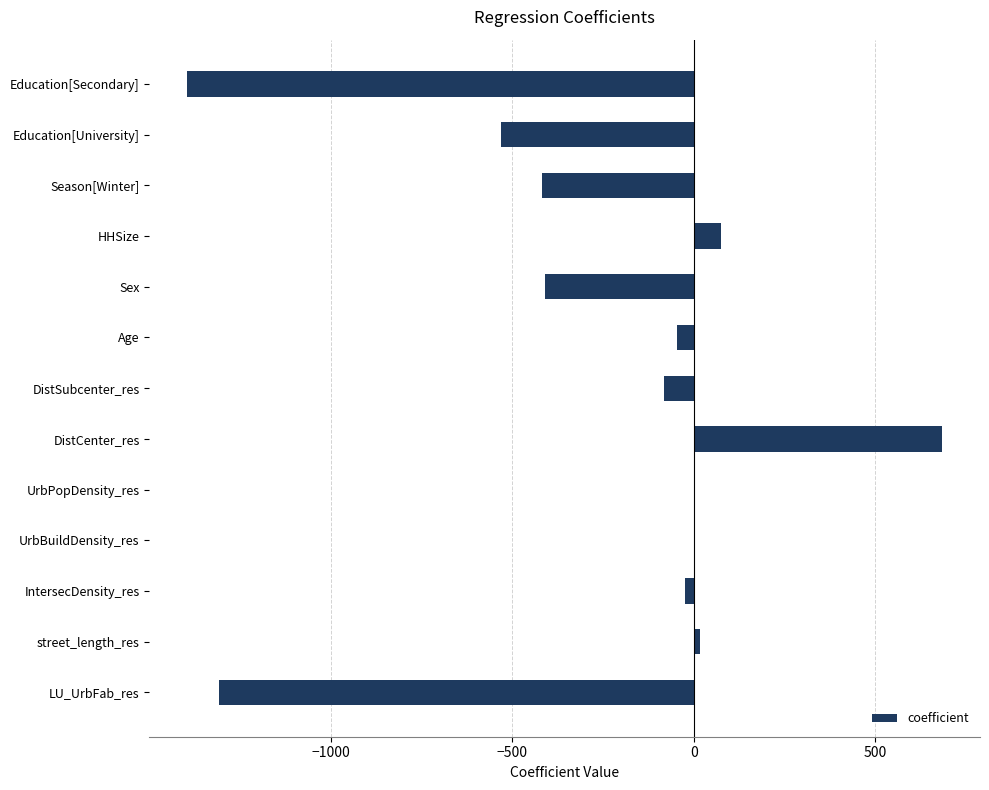

Count the number of values greater than -46.

6